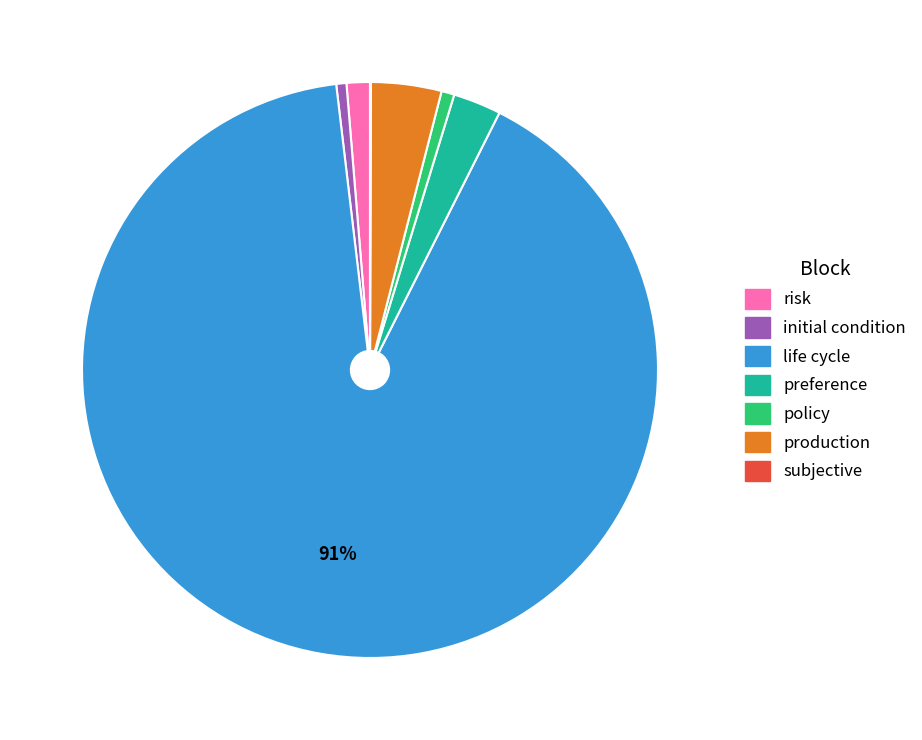

Is the sum of production and preference greater than half?

No